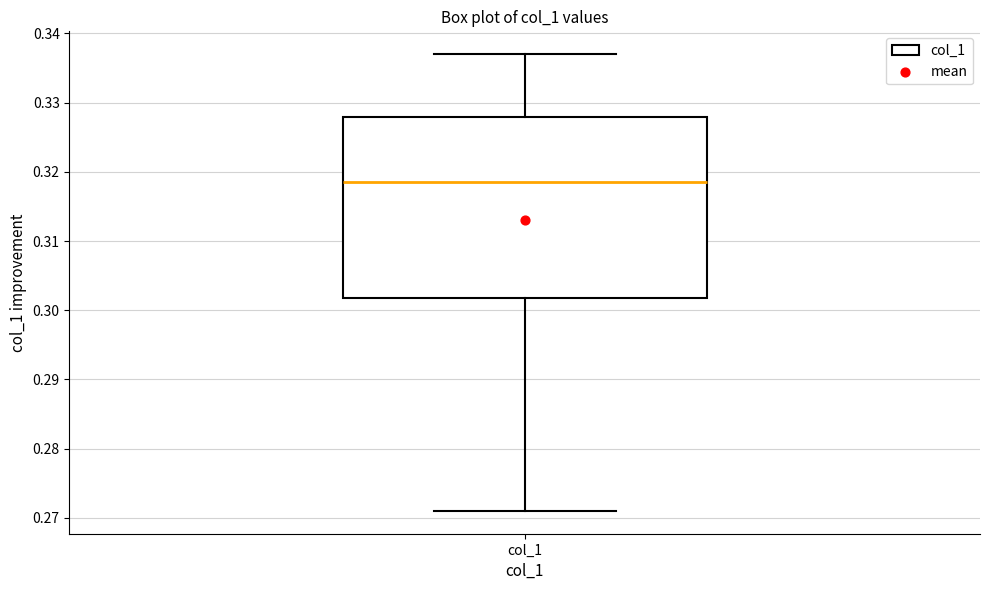

Read this box plot against the y-axis: the position of the median line, the range covered by the box, and the ends of both whiskers. The values are not printed on the chart, so give them approximately, as read against the axis.

median 0.319, box 0.302 to 0.328, whiskers 0.271 to 0.337